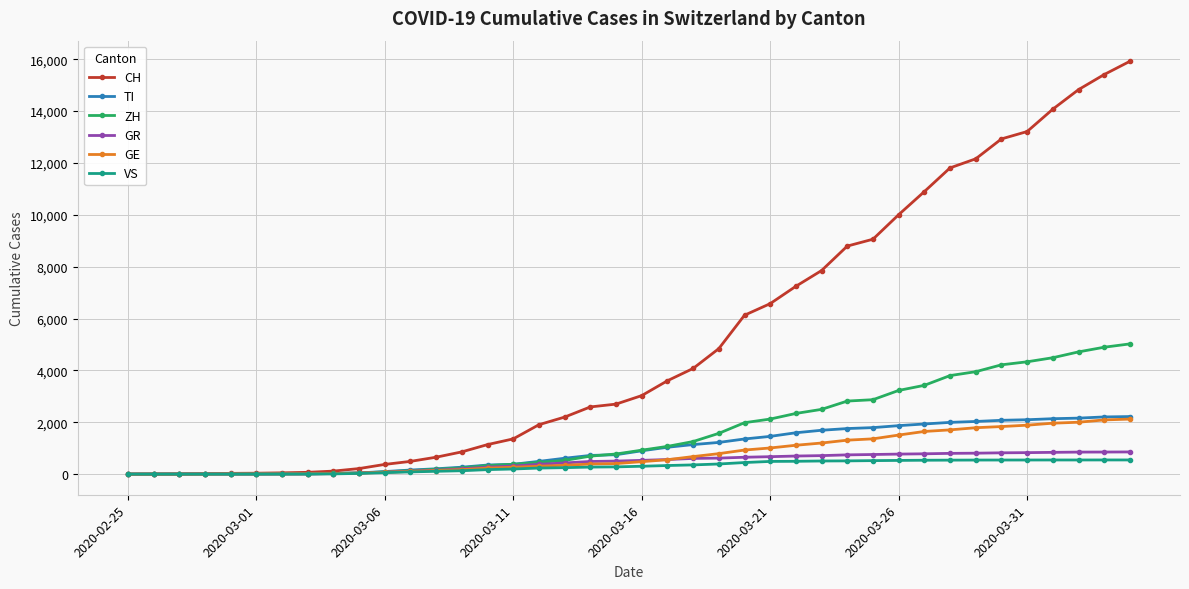

Rank the series by their maximum value, from lowest to highest.

VS, GR, GE, TI, ZH, CH